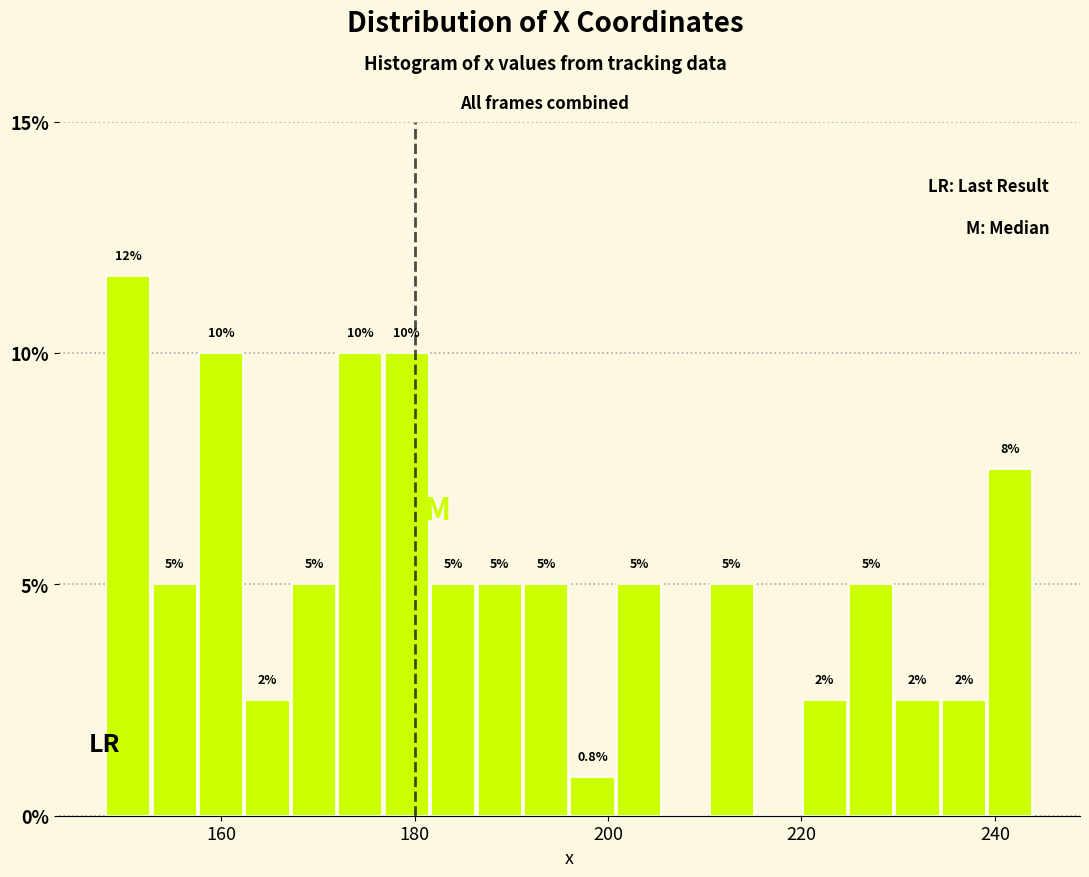

Around what value on the x-axis is the tallest bar? Give the approximate position of its centre, as read against the axis.

150